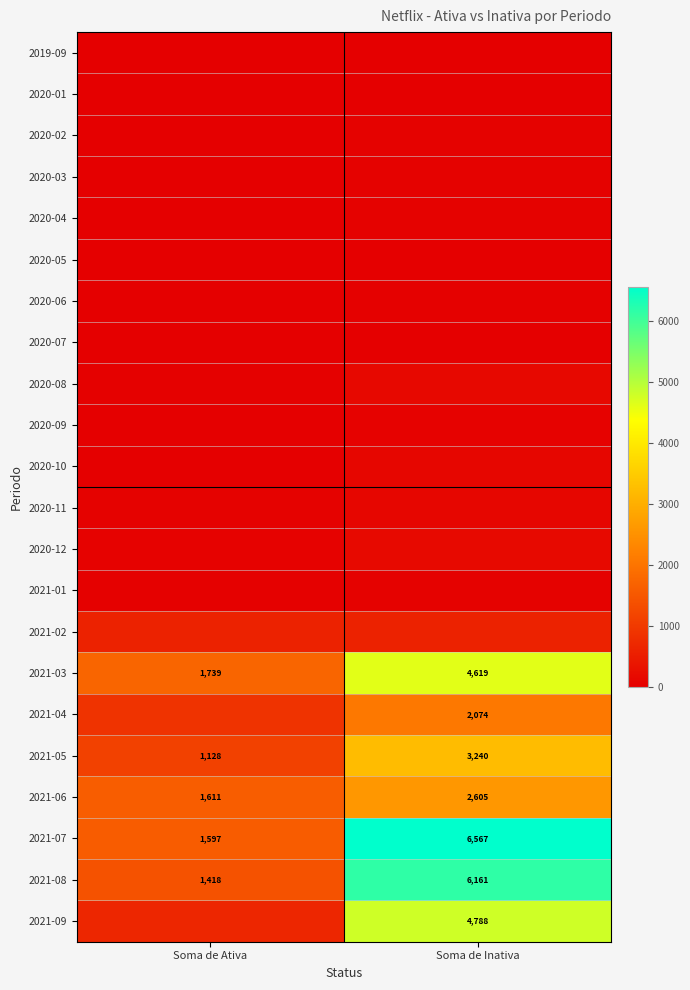

How many data points does each series have?

2